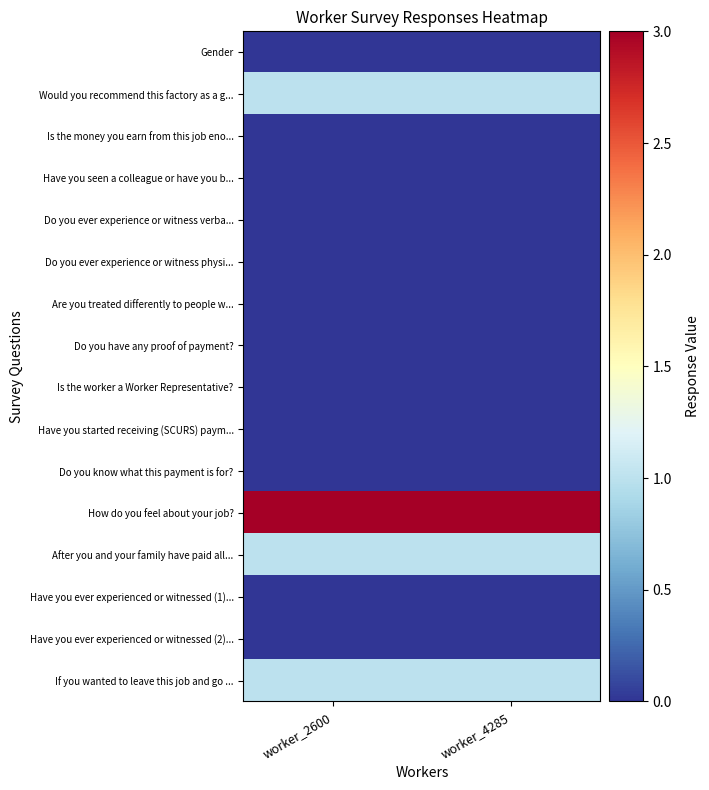

Reading right to left, list all the values displayed in this chart.

Gender: worker_4285=0	worker_2600=0
Would you recommend this factory as a g...: worker_4285=1	worker_2600=1
Is the money you earn from this job eno...: worker_4285=0	worker_2600=0
Have you seen a colleague or have you b...: worker_4285=0	worker_2600=0
Do you ever experience or witness verba...: worker_4285=0	worker_2600=0
Do you ever experience or witness physi...: worker_4285=0	worker_2600=0
Are you treated differently to people w...: worker_4285=0	worker_2600=0
Do you have any proof of payment?: worker_4285=0	worker_2600=0
Is the worker a Worker Representative?: worker_4285=0	worker_2600=0
Have you started receiving (SCURS) paym...: worker_4285=0	worker_2600=0
Do you know what this payment is for?: worker_4285=0	worker_2600=0
How do you feel about your job?: worker_4285=3	worker_2600=3
After you and your family have paid all...: worker_4285=1	worker_2600=1
Have you ever experienced or witnessed (1)...: worker_4285=0	worker_2600=0
Have you ever experienced or witnessed (2)...: worker_4285=0	worker_2600=0
If you wanted to leave this job and go ...: worker_4285=1	worker_2600=1